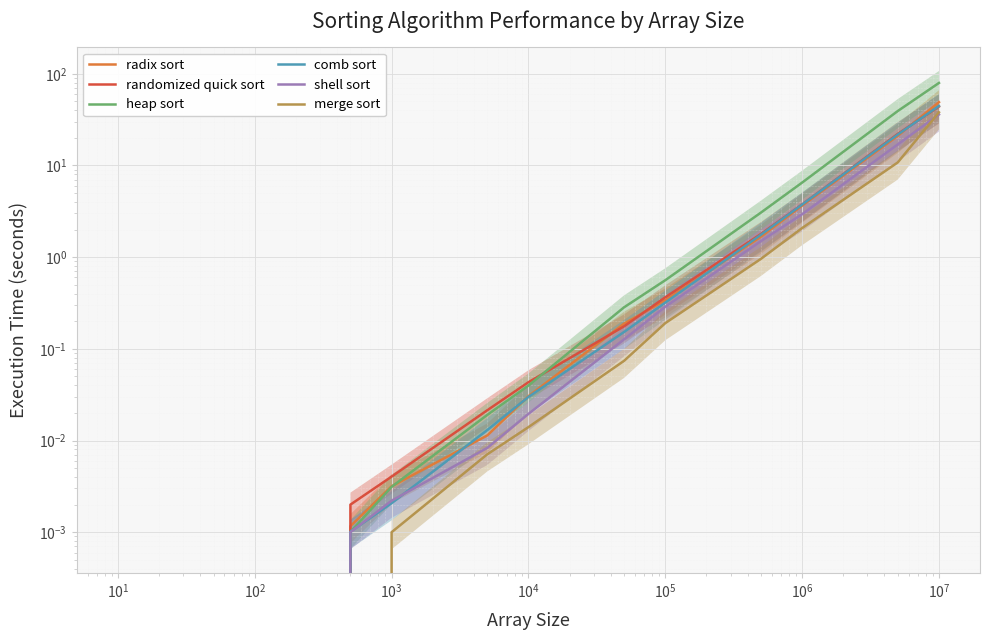

How many values in comb sort are above zero?

10